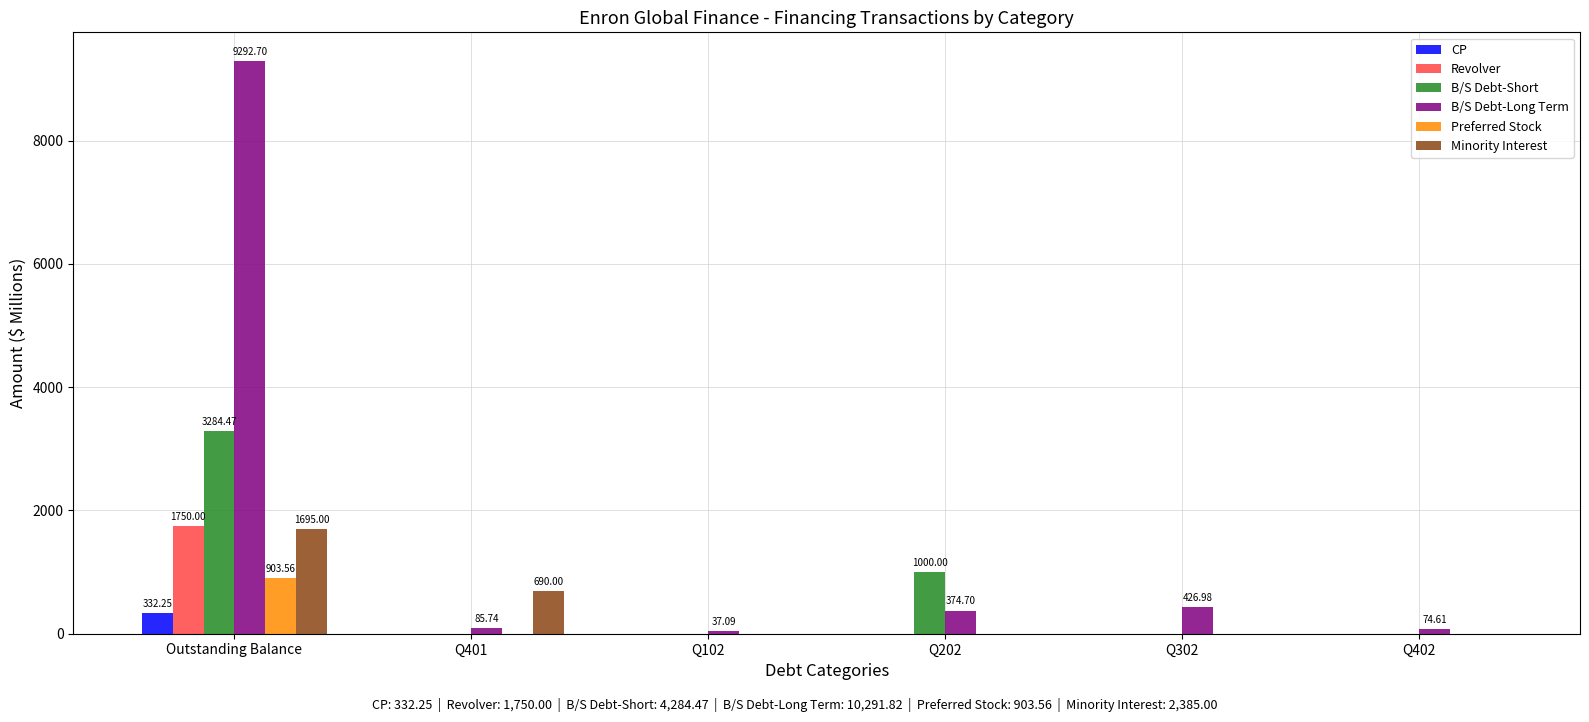

Which series has the largest total across all categories?

B/S Debt-Long Term